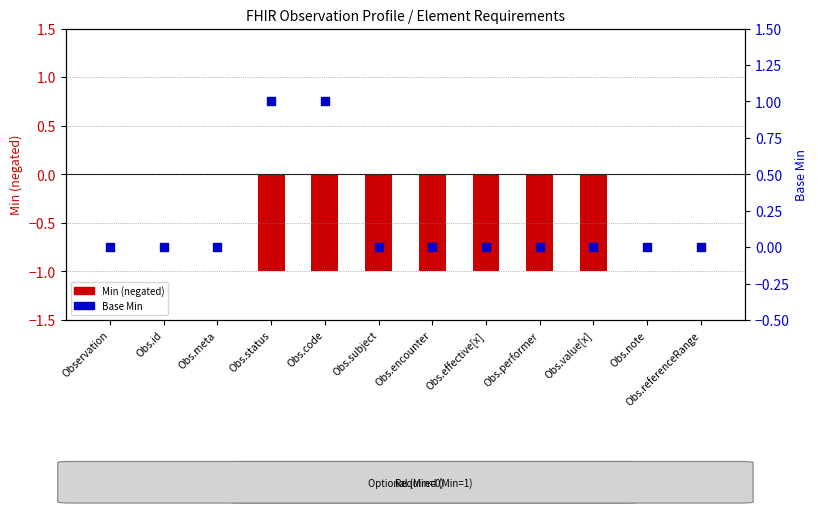

Which series has the largest total across all categories?

Base Min